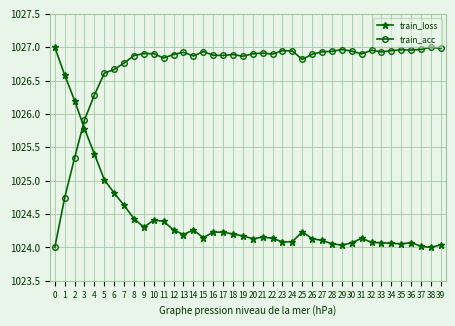

Rank the series by their average value, from highest to lowest.

train_acc, train_loss